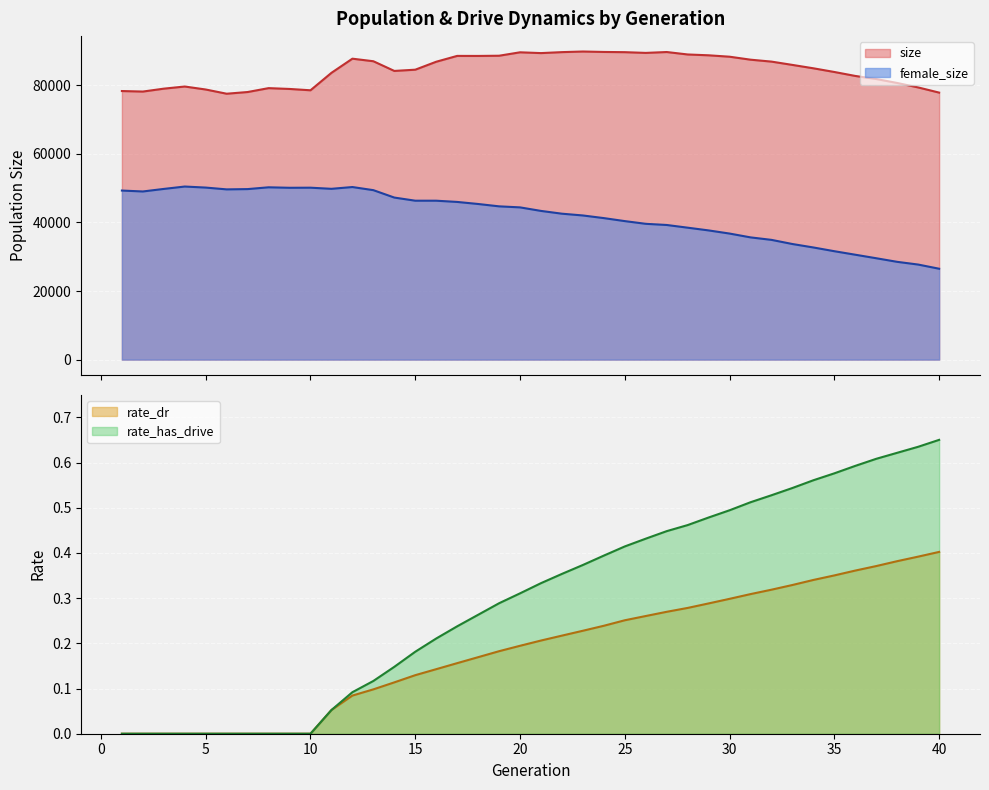

List the labels in order of size value, smallest first.

6, 40, 7, 2, 1, 10, 5, 9, 3, 8, 39, 4, 38, 37, 36, 11, 35, 14, 15, 34, 33, 16, 32, 13, 31, 12, 30, 18, 17, 19, 29, 28, 21, 26, 20, 25, 22, 27, 24, 23